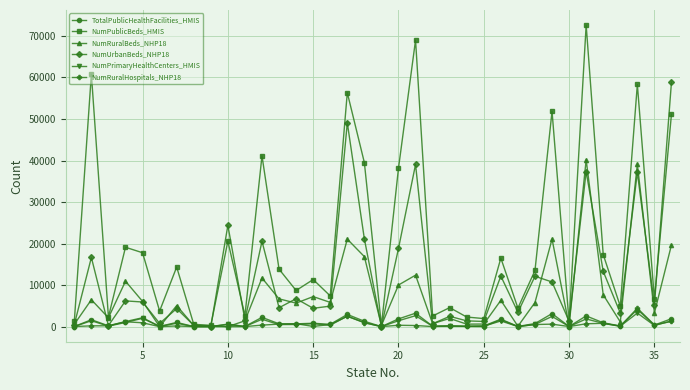

What is the average value of the NumPublicBeds_HMIS series?

20528